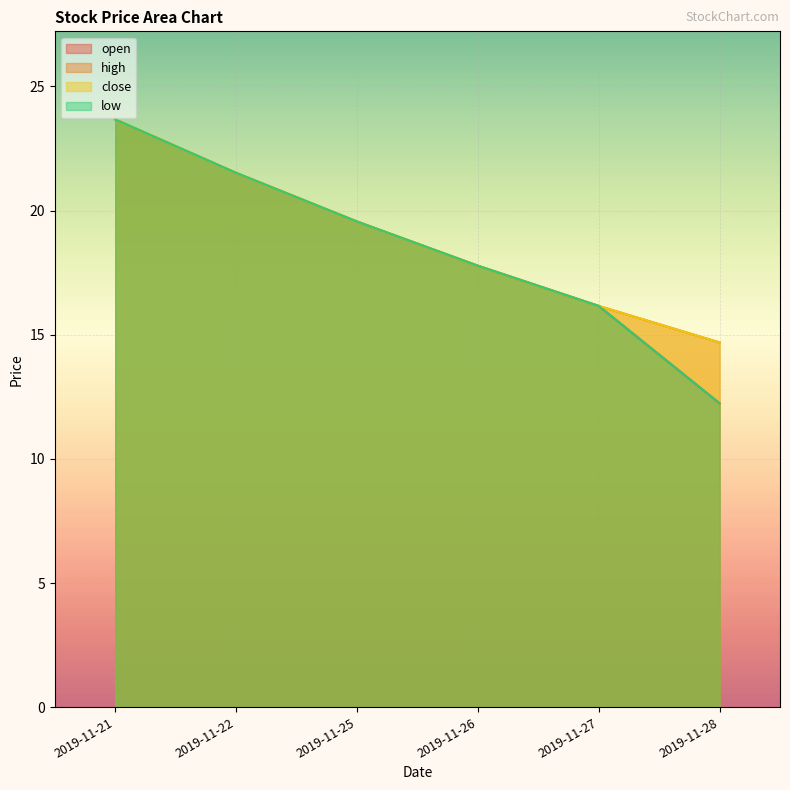

What is the value of the close point at the 1st from the left?

23.7